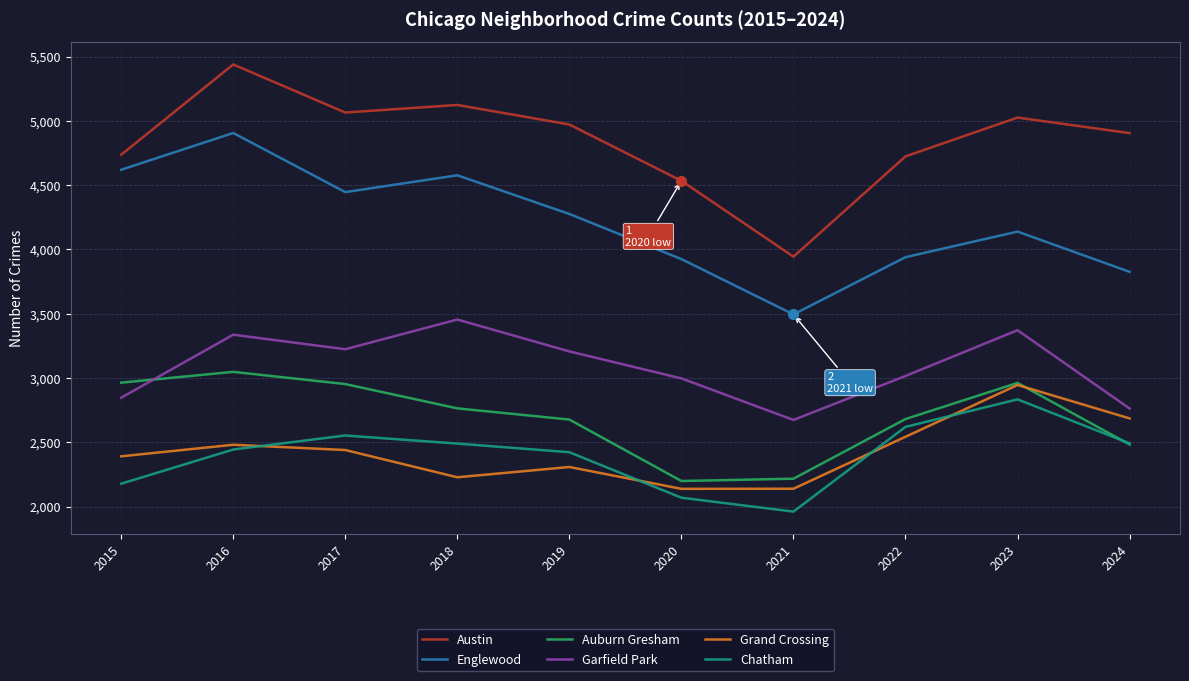

How many lines are shown in the chart?

6